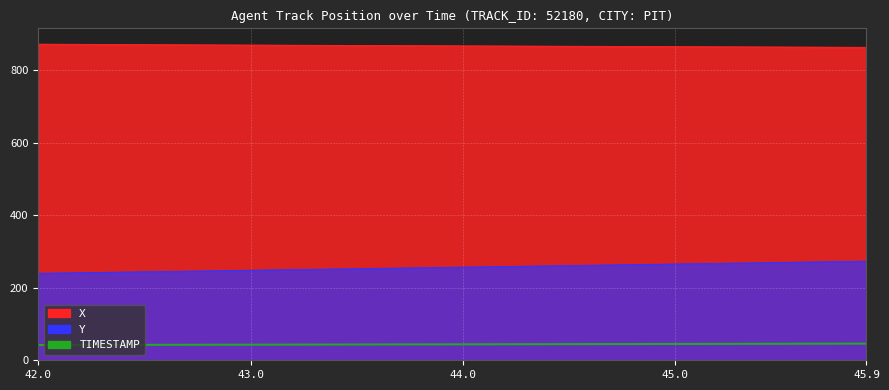

What is the difference between the second highest and minimum values?

3.8